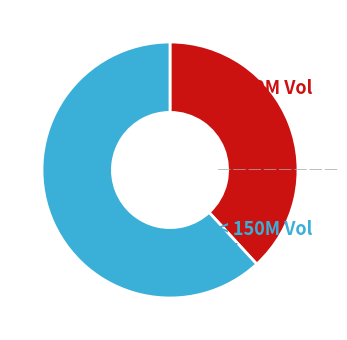

Is there a majority slice in this chart?

Yes